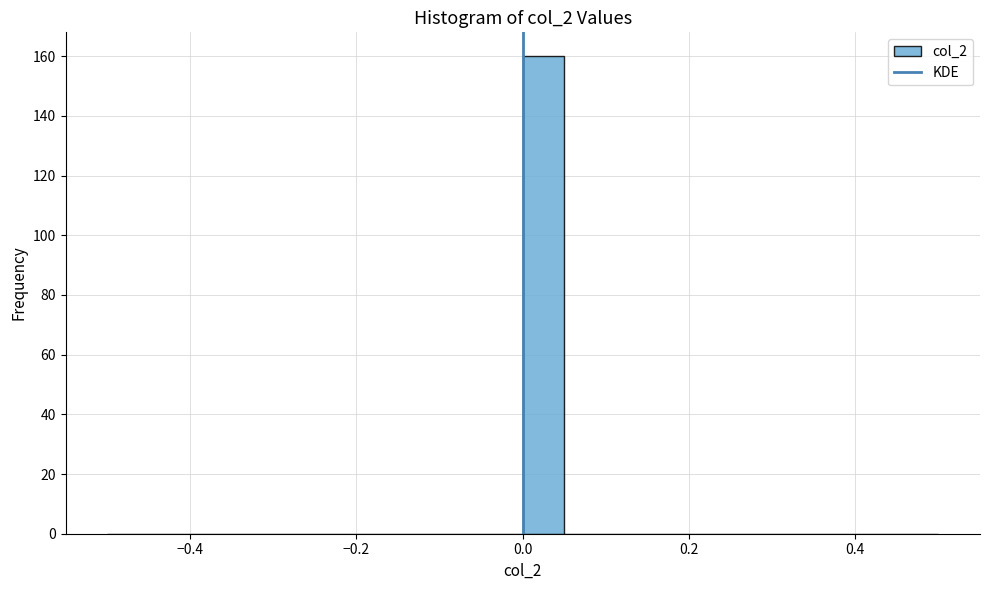

Around what value on the x-axis is the tallest bar? Give the approximate position of its centre, as read against the axis.

0.02